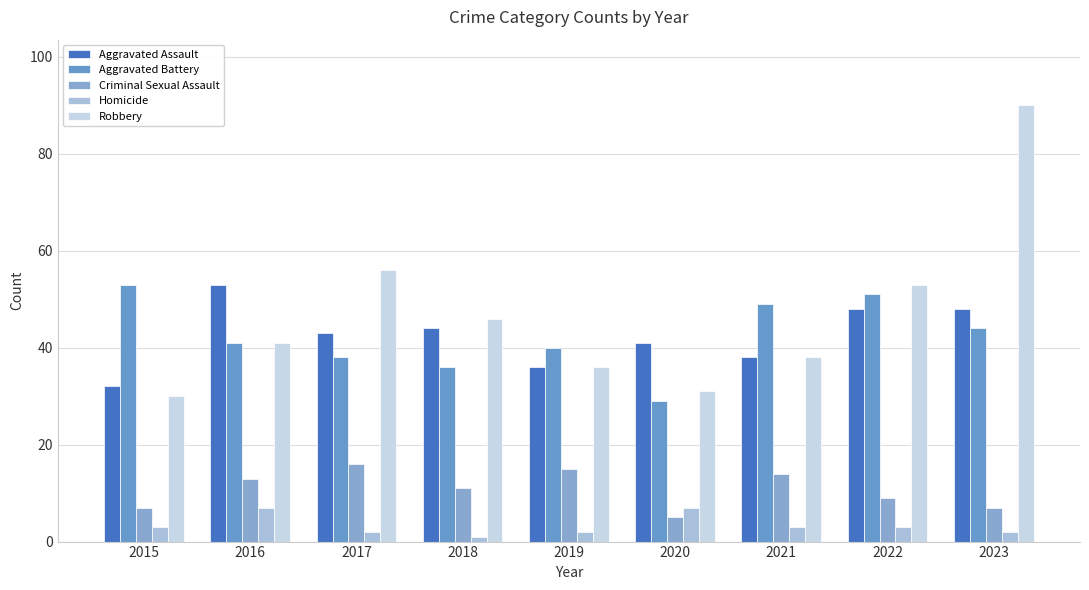

Which label corresponds to the smallest value in the chart?

2018